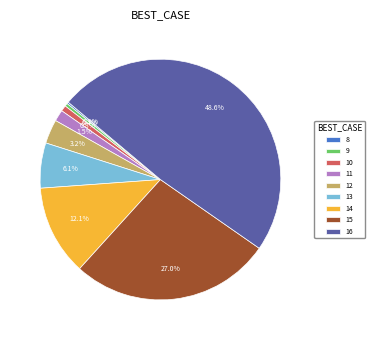

Does any single category account for the majority?

No